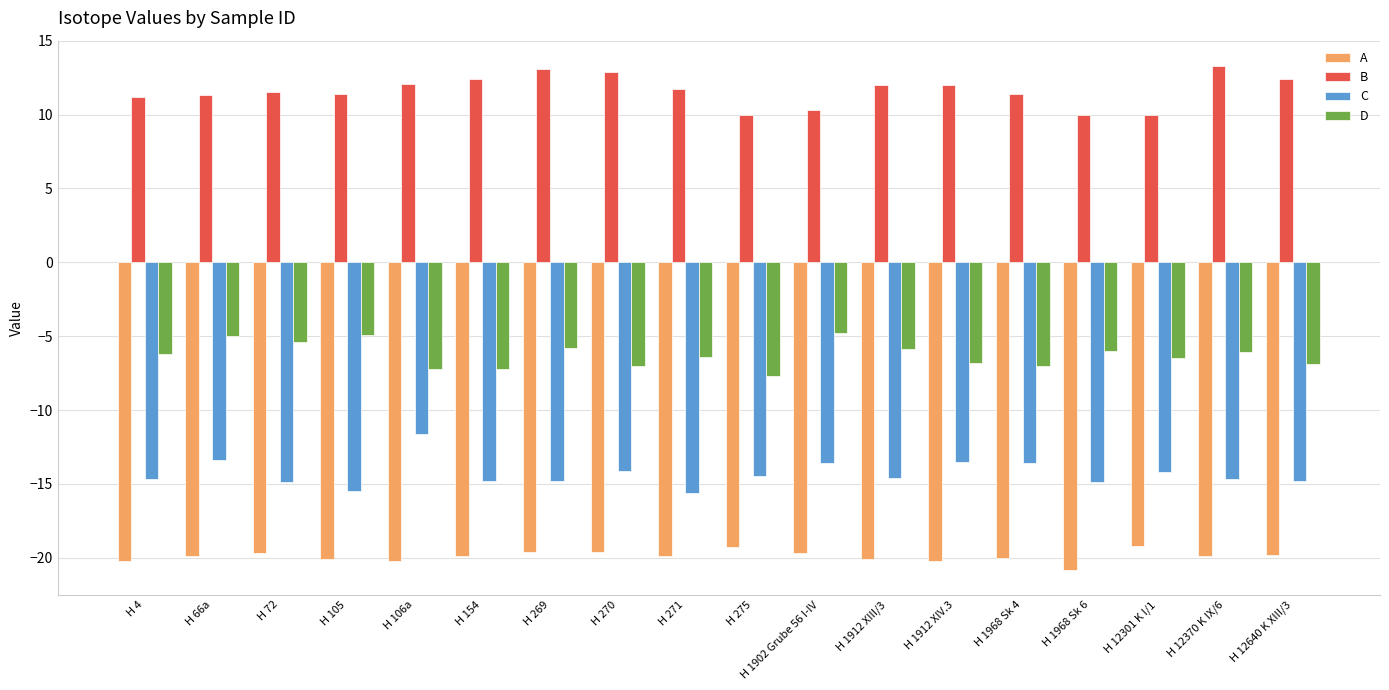

What is the average value of the C series?

-14.3